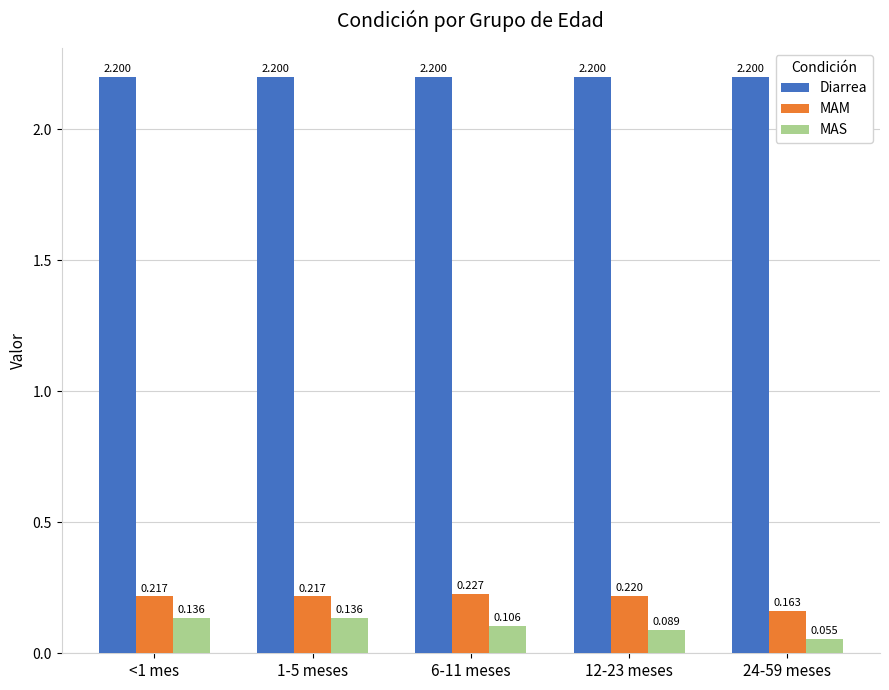

Does the chart contain stacked bars?

No